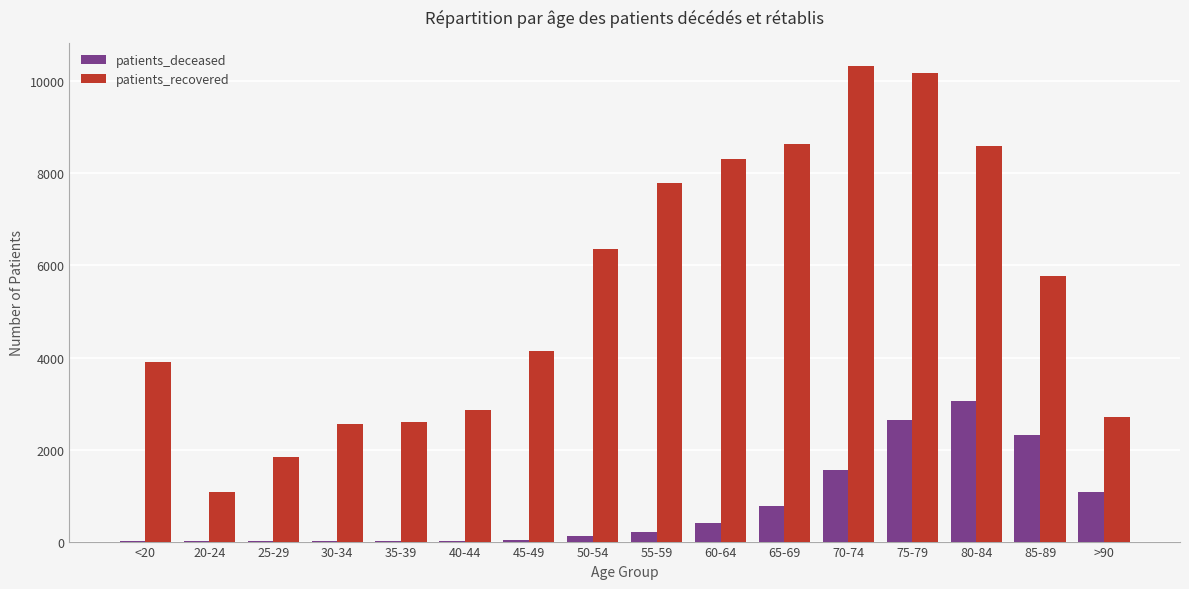

Which series has the largest range (max minus min)?

patients_recovered